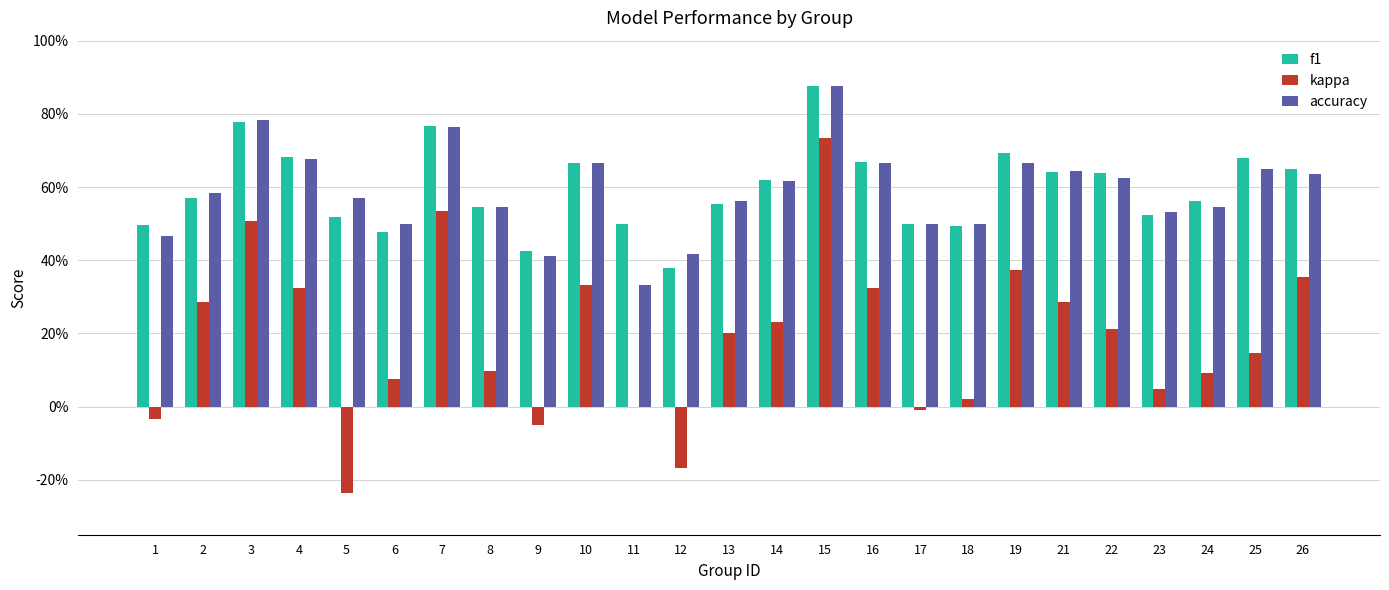

What are all the series names shown in the legend?

f1, kappa, accuracy